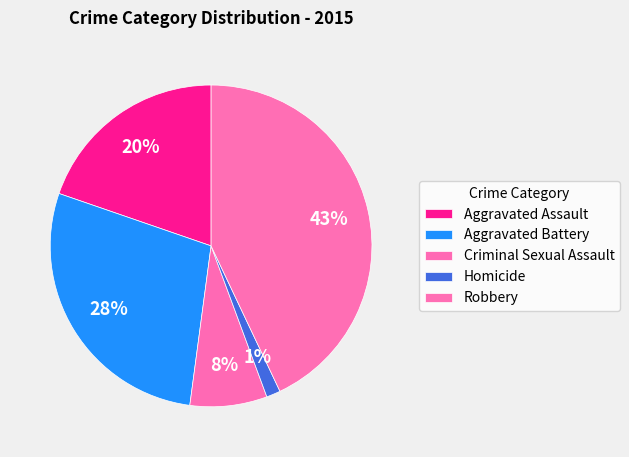

How many segments does this pie chart have?

5